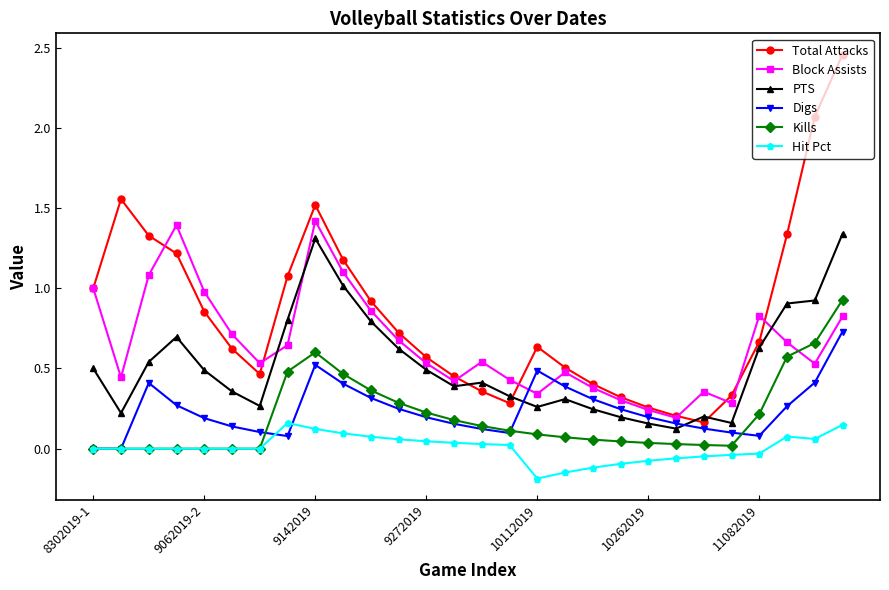

Rank the series by their maximum value, from highest to lowest.

Total Attacks, Block Assists, PTS, Kills, Digs, Hit Pct